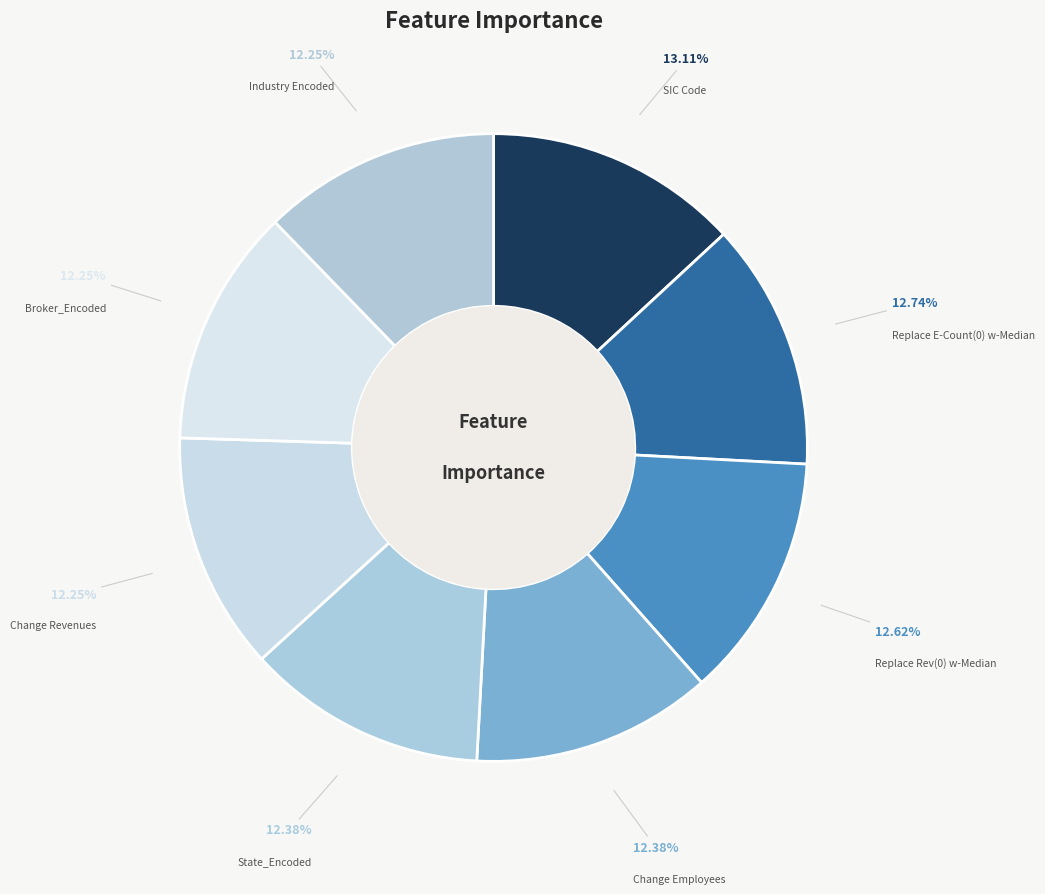

Which has a higher value, Industry Encoded or SIC Code?

SIC Code